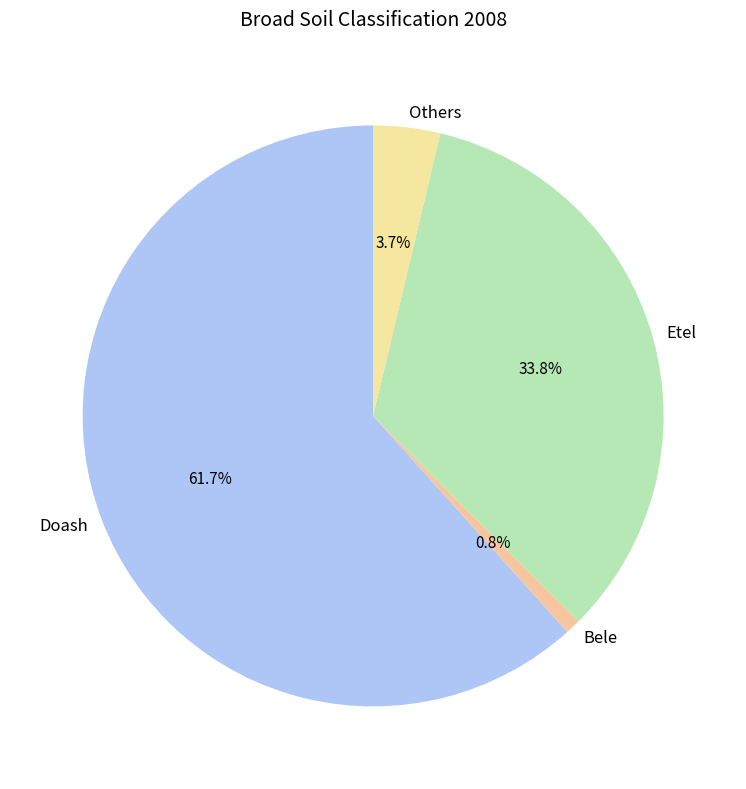

How many slices are in this pie chart?

4